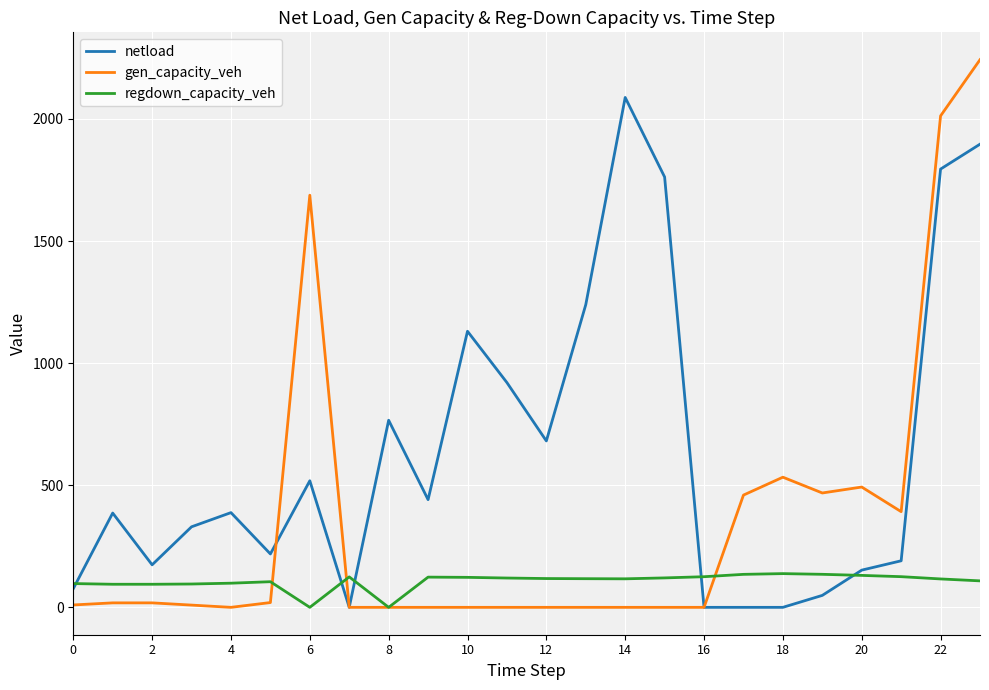

What is the maximum value shown in the chart?

2242.7